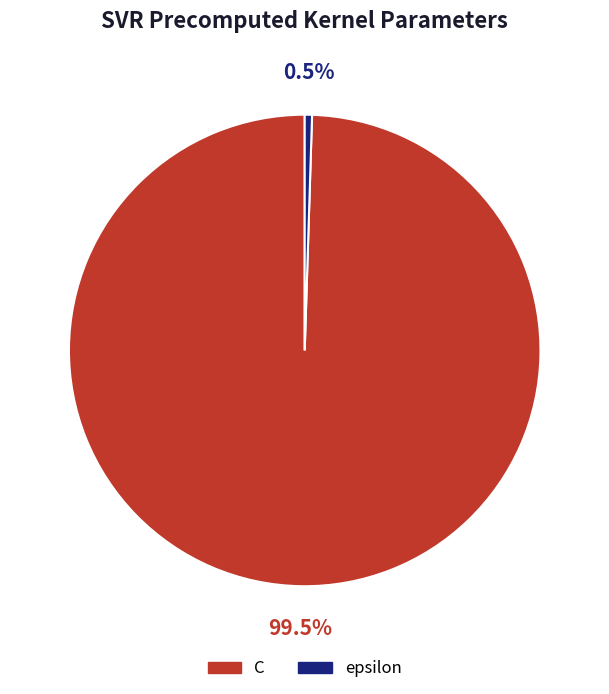

Between epsilon and C, which is larger?

C